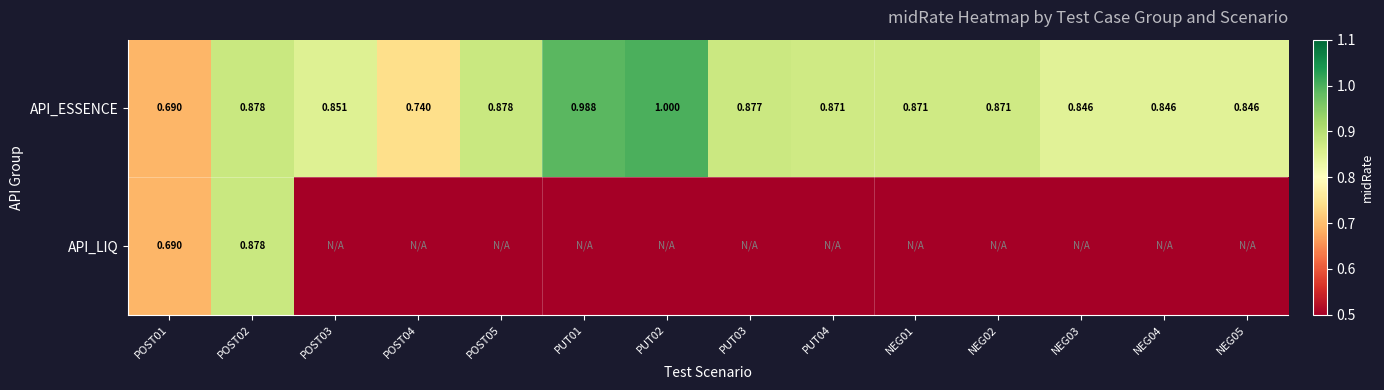

What is the difference between the highest and lowest values at NEG01?

0.9